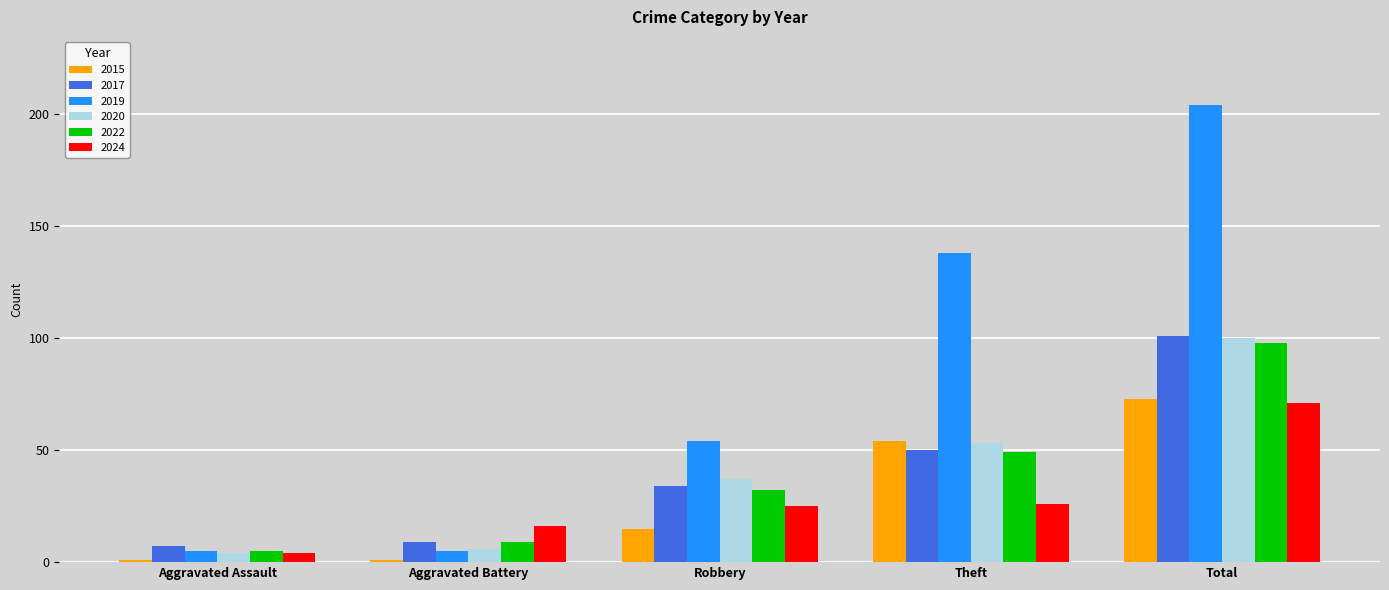

Reading right to left, list all the values displayed in this chart.

2015: 73	54	15	1	1
2017: 101	50	34	9	7
2019: 204	138	54	5	5
2020: 100	53	37	6	4
2022: 98	49	32	9	5
2024: 71	26	25	16	4